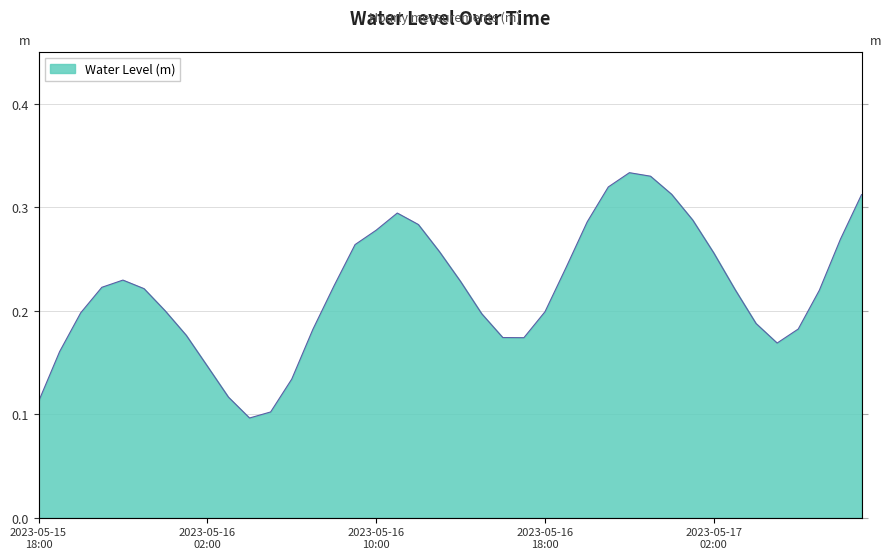

True or false: there are more than 0 points higher than both neighbors.

True